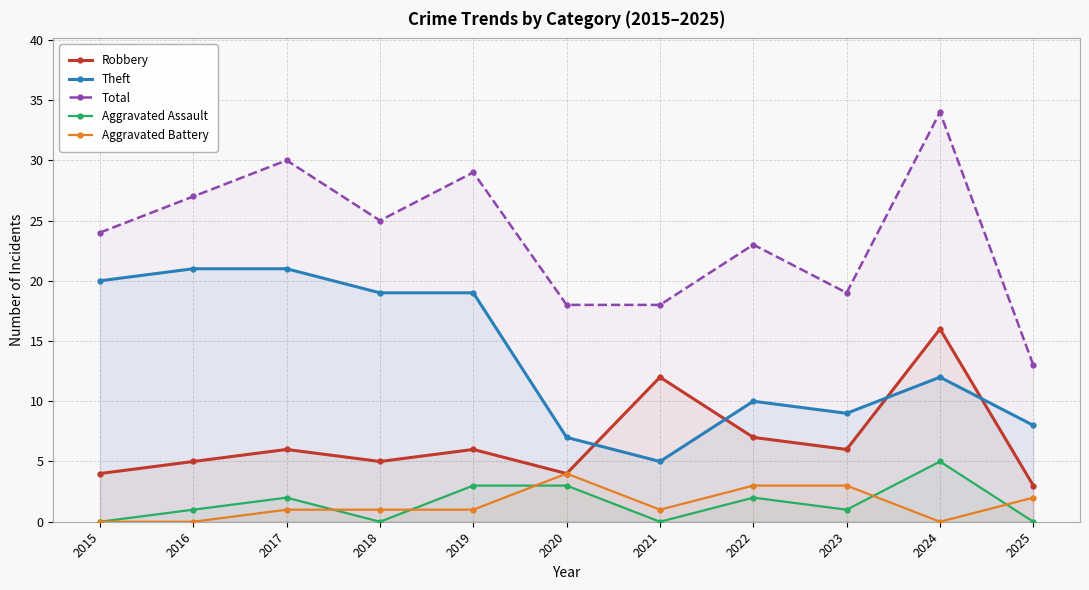

How many lines are shown in the chart?

5